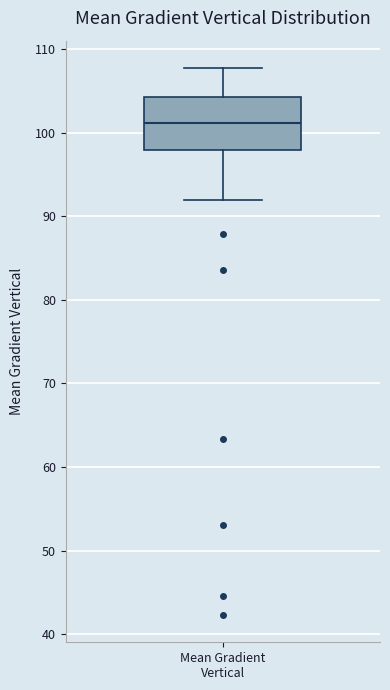

Transcribe this box plot: give where the median line is, the range the box spans, and where the two whiskers end, as read against the y-axis. The values are not printed on the chart, so give them approximately, as read against the axis.

median 101, box 98 to 104, whiskers 92 to 108